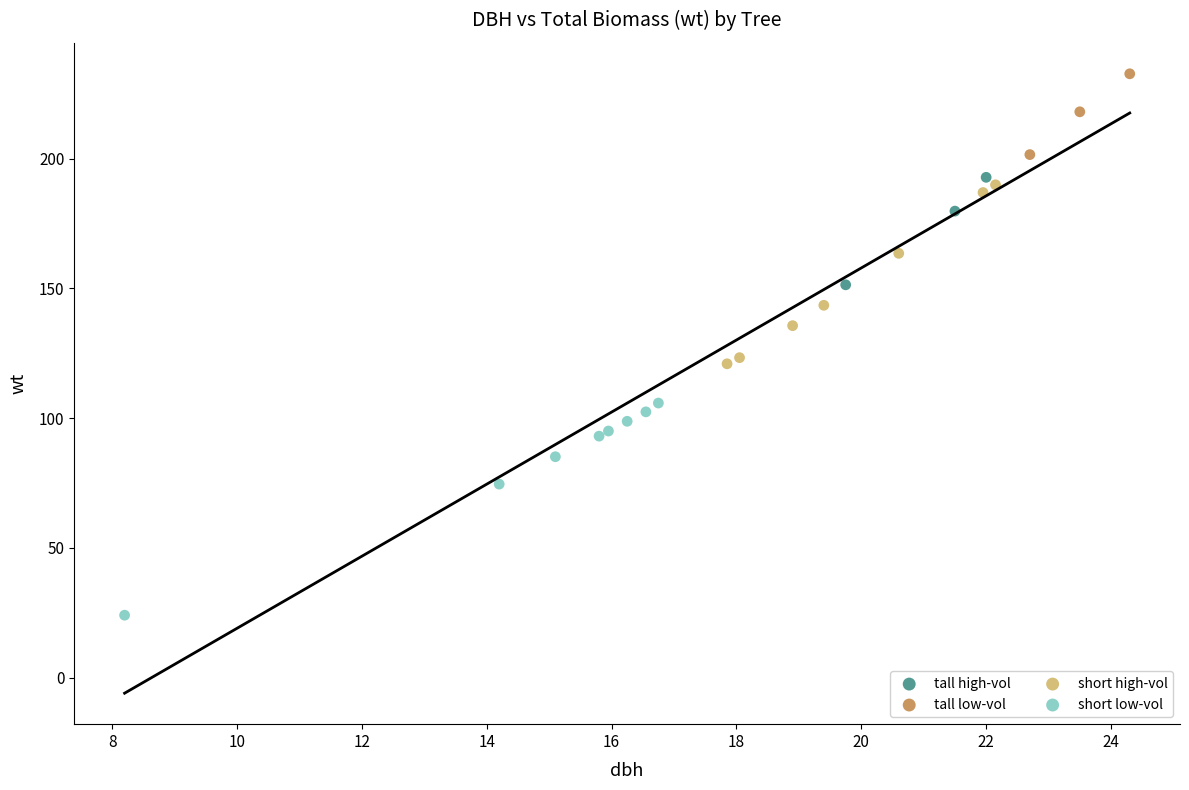

Which series has the largest Y range (max minus min)?

short low-vol